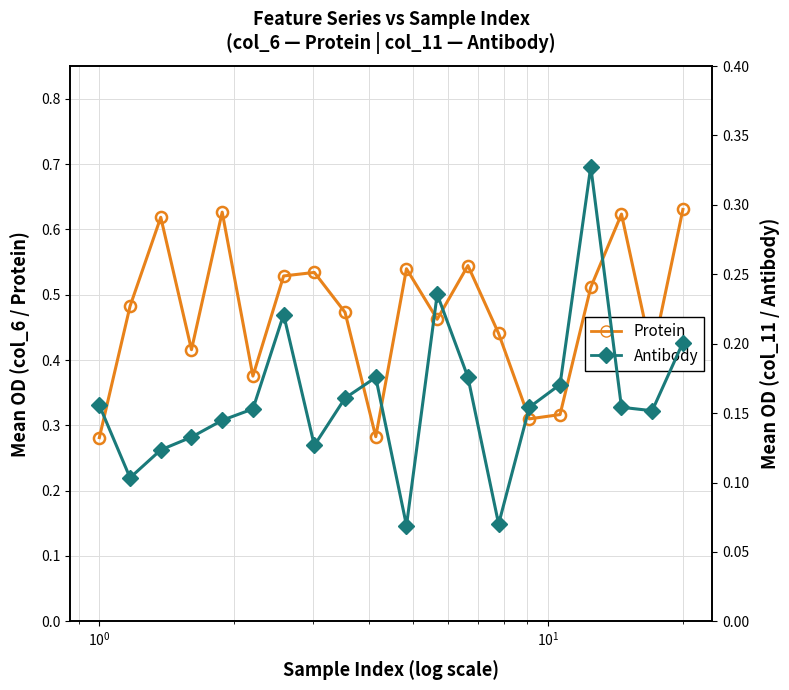

At how many categories does at least one series exceed 0?

20